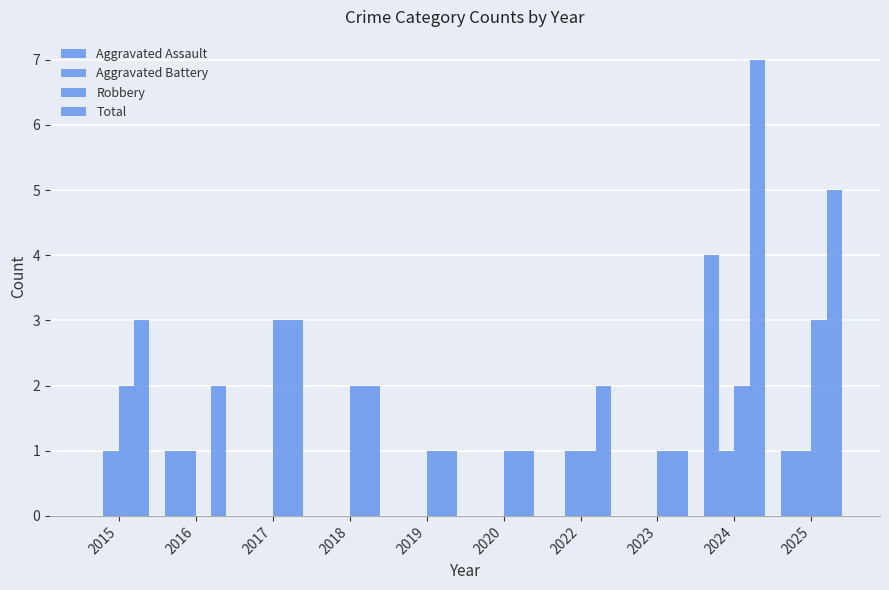

Reading right to left, what are all the values shown in this chart?

Aggravated Assault: 1	4	0	0	0	0	0	0	1	0
Aggravated Battery: 1	1	0	1	0	0	0	0	1	1
Robbery: 3	2	1	1	1	1	2	3	0	2
Total: 5	7	1	2	1	1	2	3	2	3